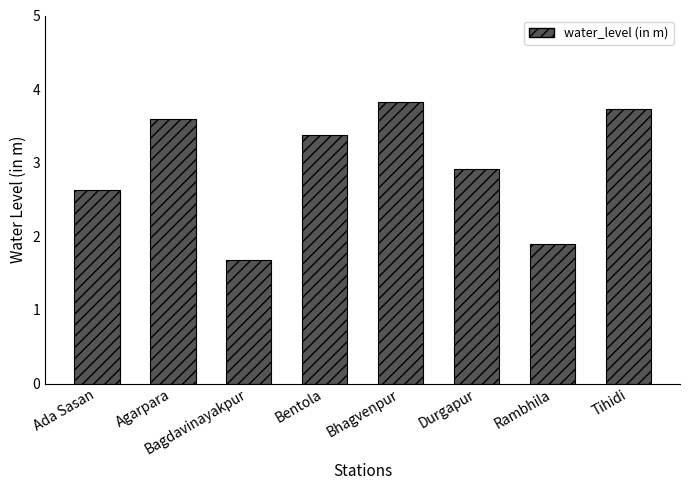

Reading left to right, list all the values displayed in this chart.

2.6	3.6	1.7	3.4	3.8	2.9	1.9	3.7